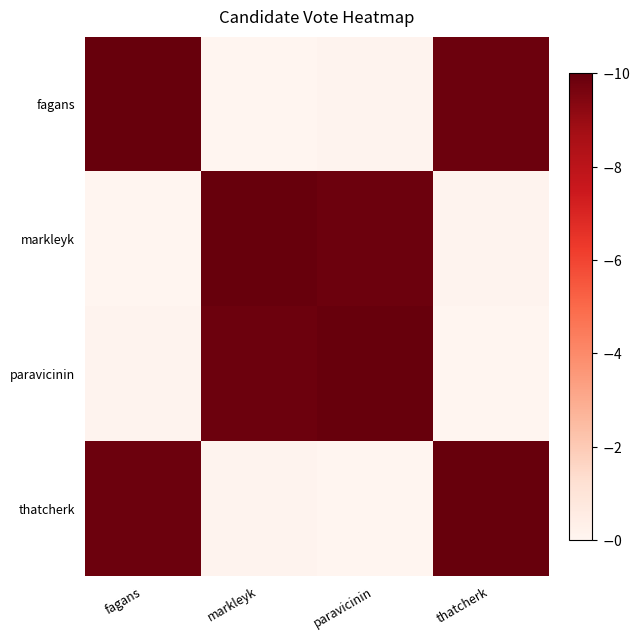

Rank the series by their maximum value, from lowest to highest.

fagans, markleyk, paravicinin, thatcherk